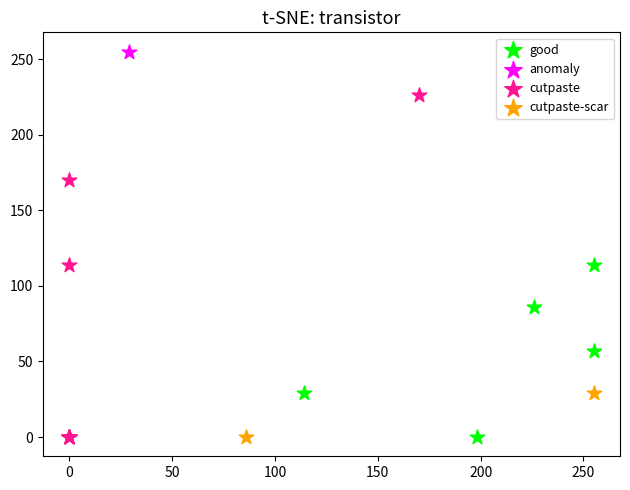

Which series reaches the maximum Y coordinate?

anomaly